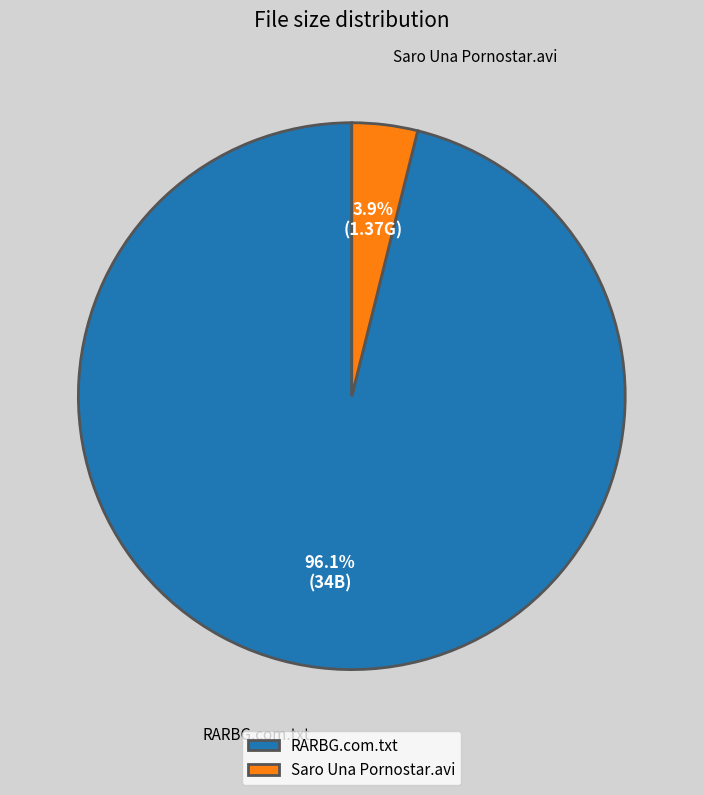

Which slice is the largest?

RARBG.com.txt